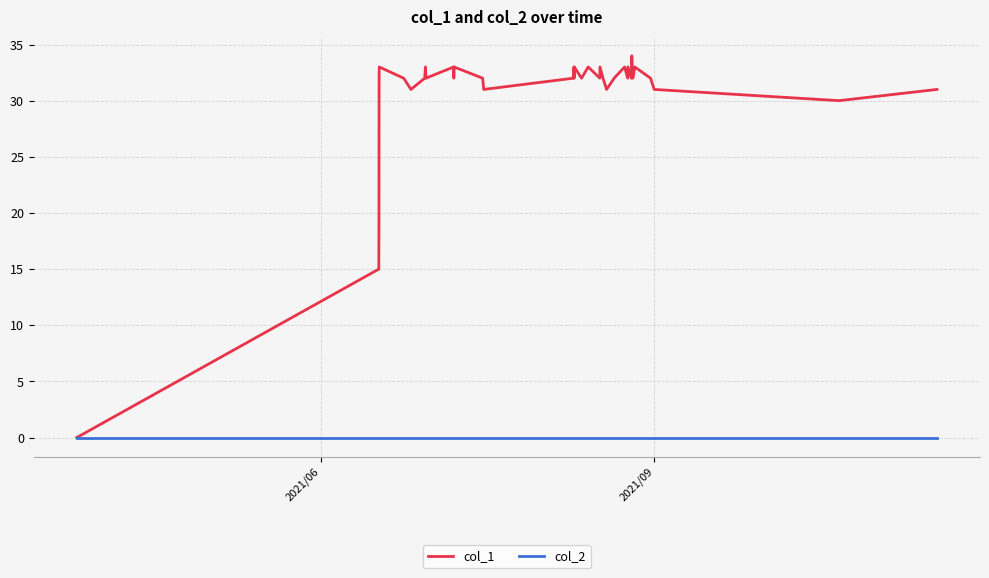

List the series in order of their peak value, highest first.

col_1, col_2